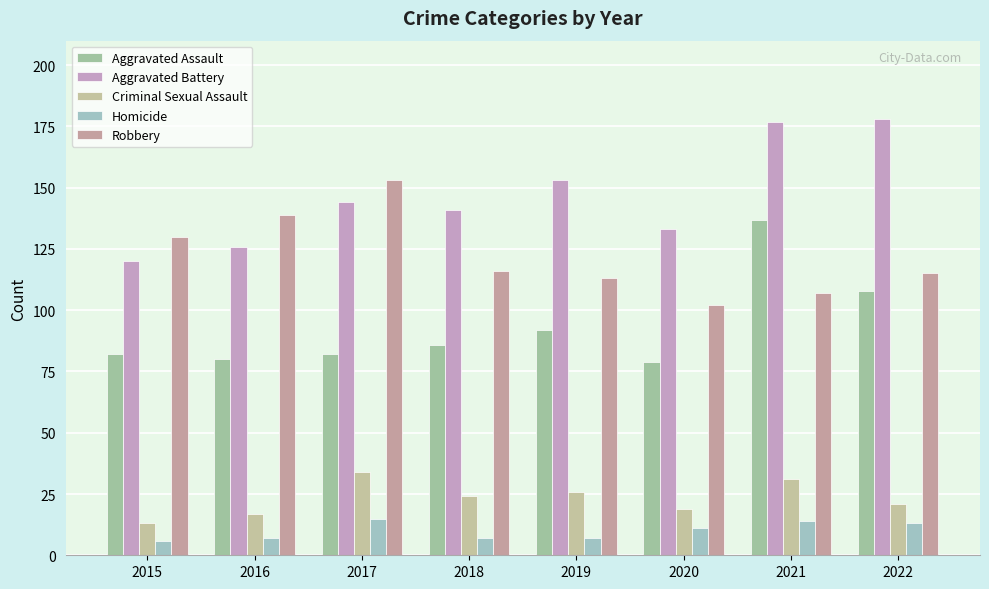

Reading left to right, extract all data points from this chart.

Aggravated Assault: 82	80	82	86	92	79	137	108
Aggravated Battery: 120	126	144	141	153	133	177	178
Criminal Sexual Assault: 13	17	34	24	26	19	31	21
Homicide: 6	7	15	7	7	11	14	13
Robbery: 130	139	153	116	113	102	107	115